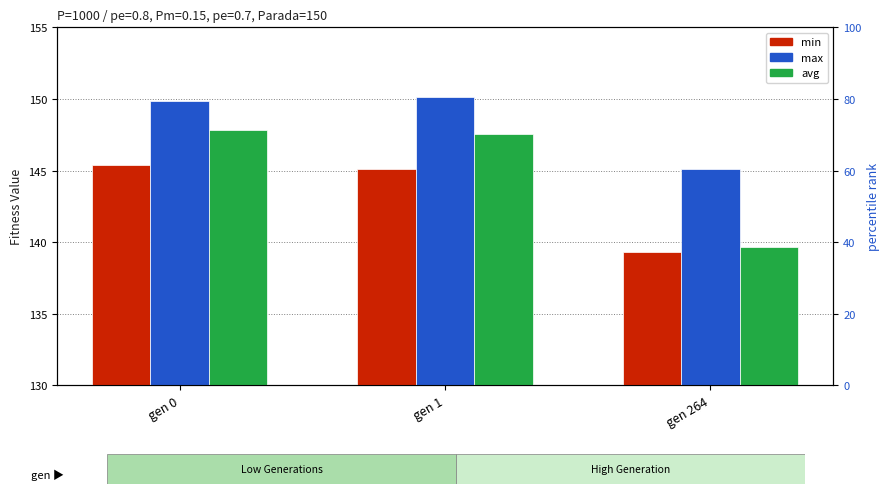

What is the value of the max bar at the 1st from the left?

149.8